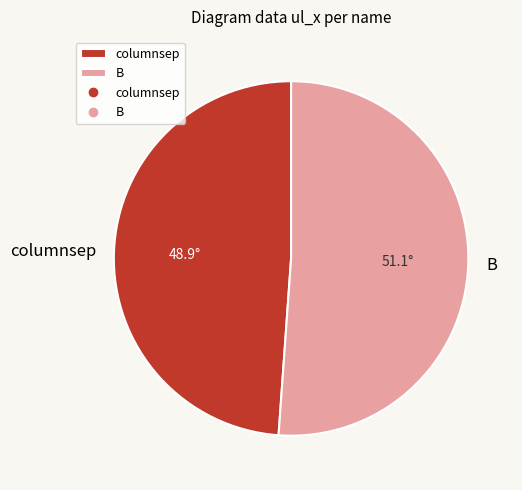

Rank the categories by value from lowest to highest.

columnsep, B